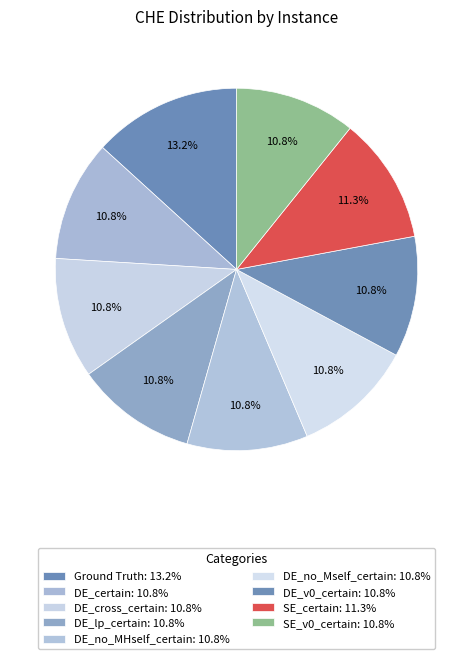

How many slices are in this pie chart?

9